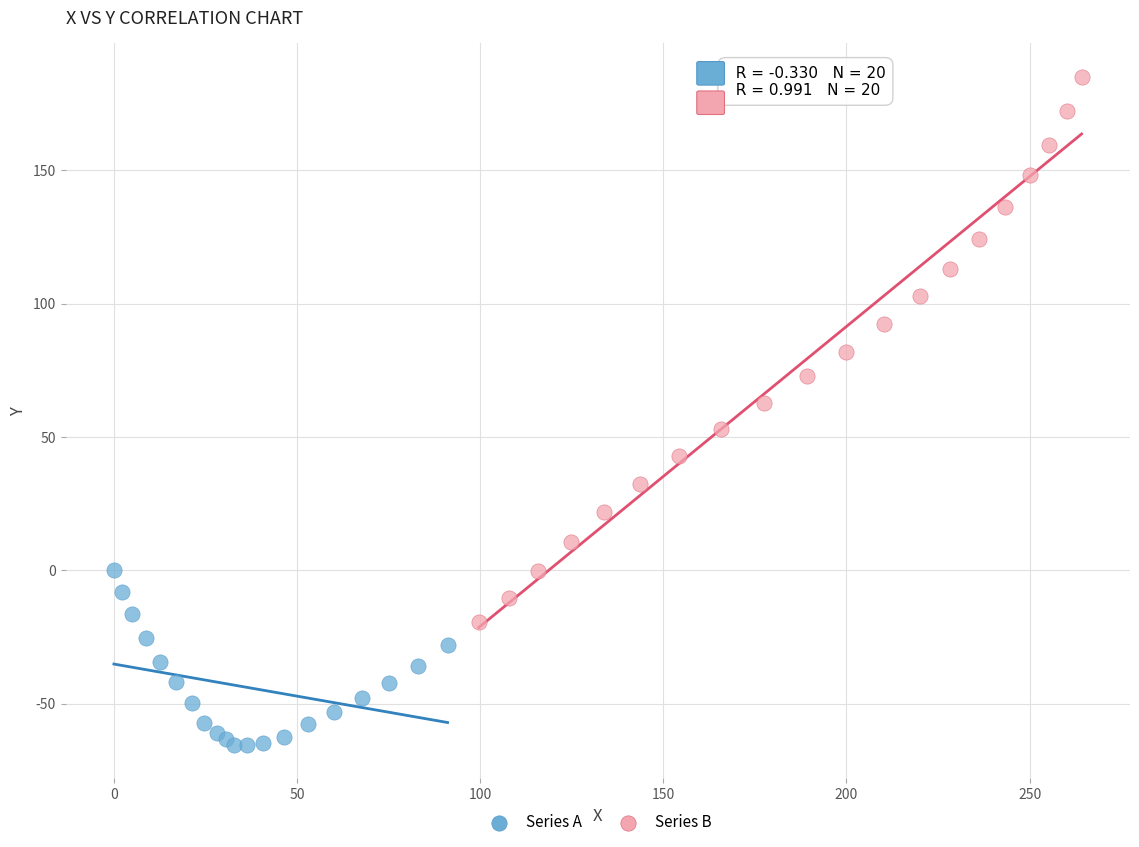

Which series has the widest spread of Y values?

Series B